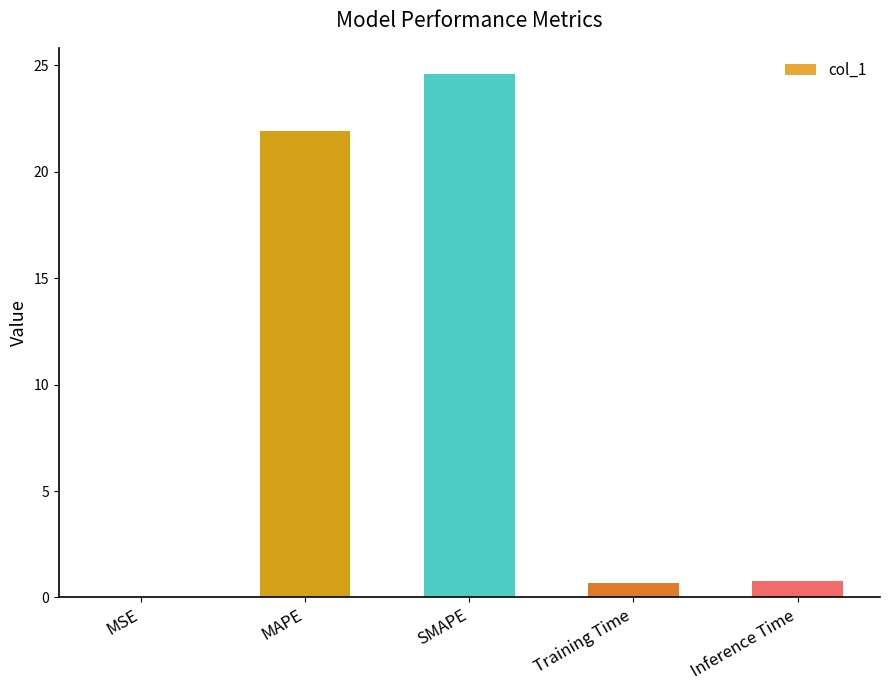

What is the sum of the values at Inference Time and SMAPE?

25.3